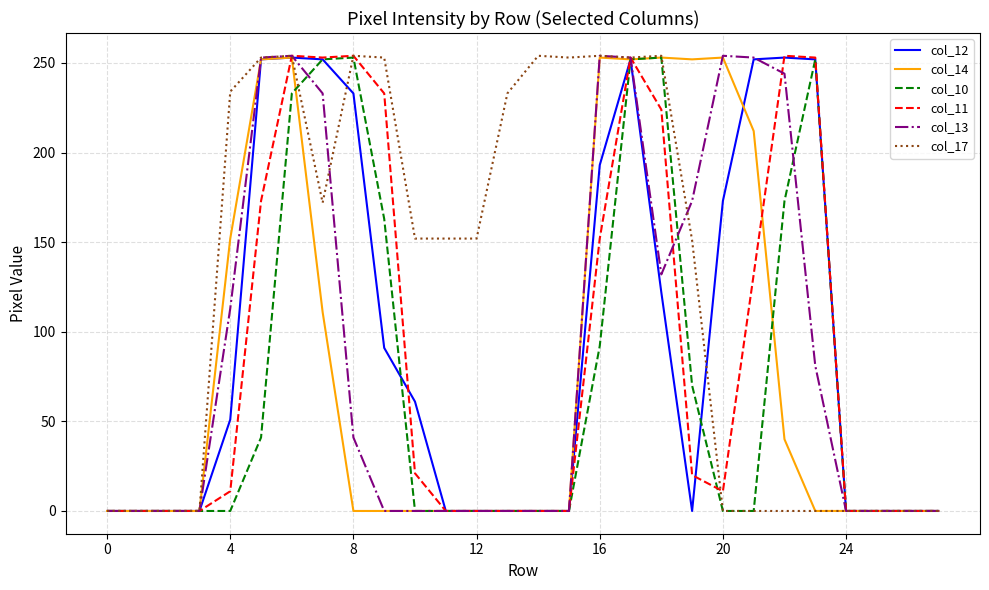

True or false: col_17 has a value of 138 at 20.

False